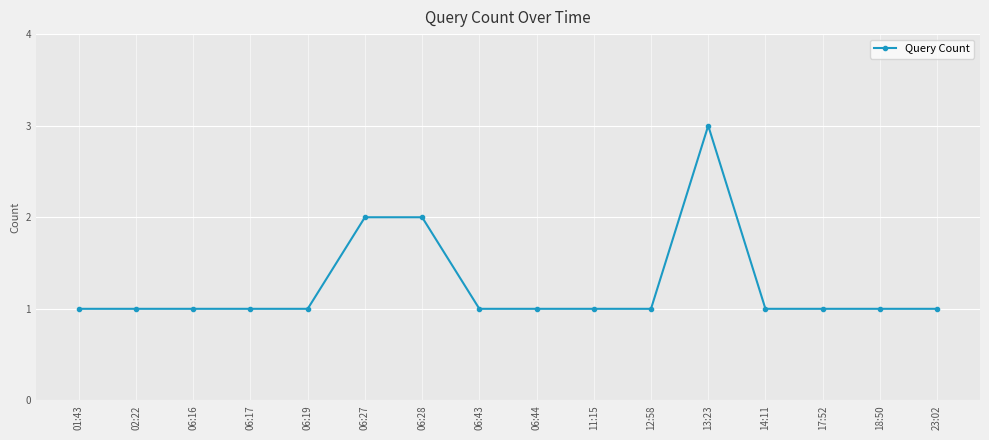

Reading left to right, extract all data points from this chart.

1	1	1	1	1	2	2	1	1	1	1	3	1	1	1	1